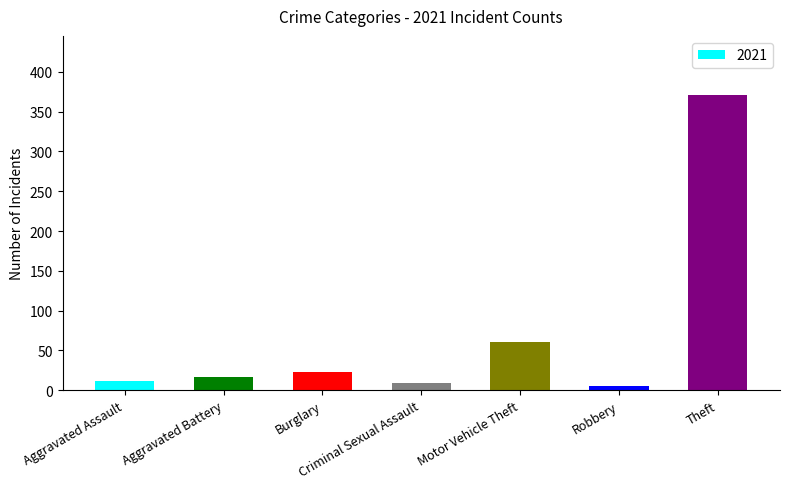

What is the label of the 5th bar from the right?

Burglary